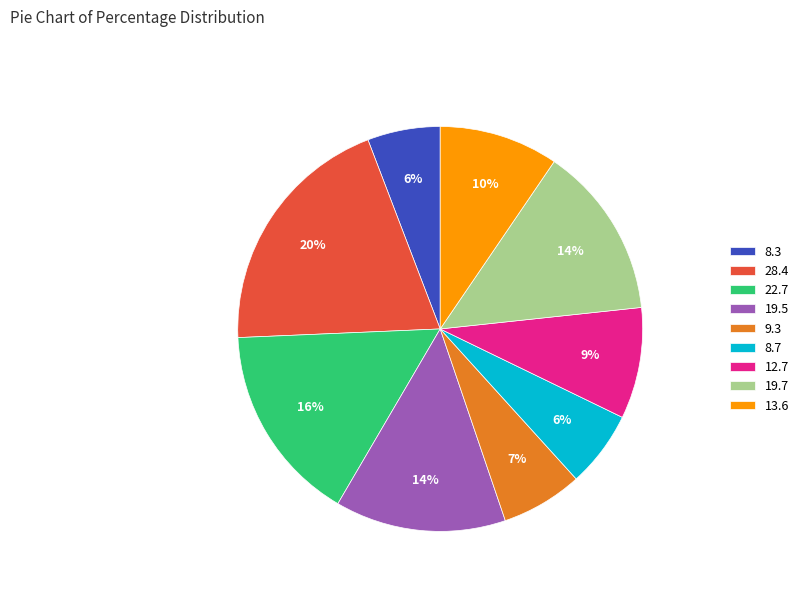

What is the largest slice in the pie chart?

28.4